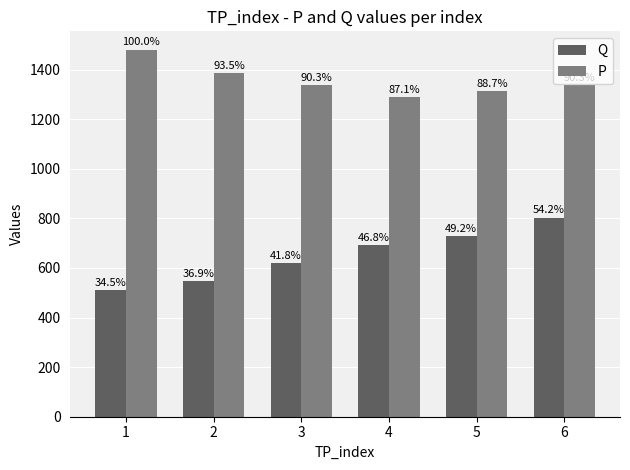

At which label does Q reach its minimum?

1